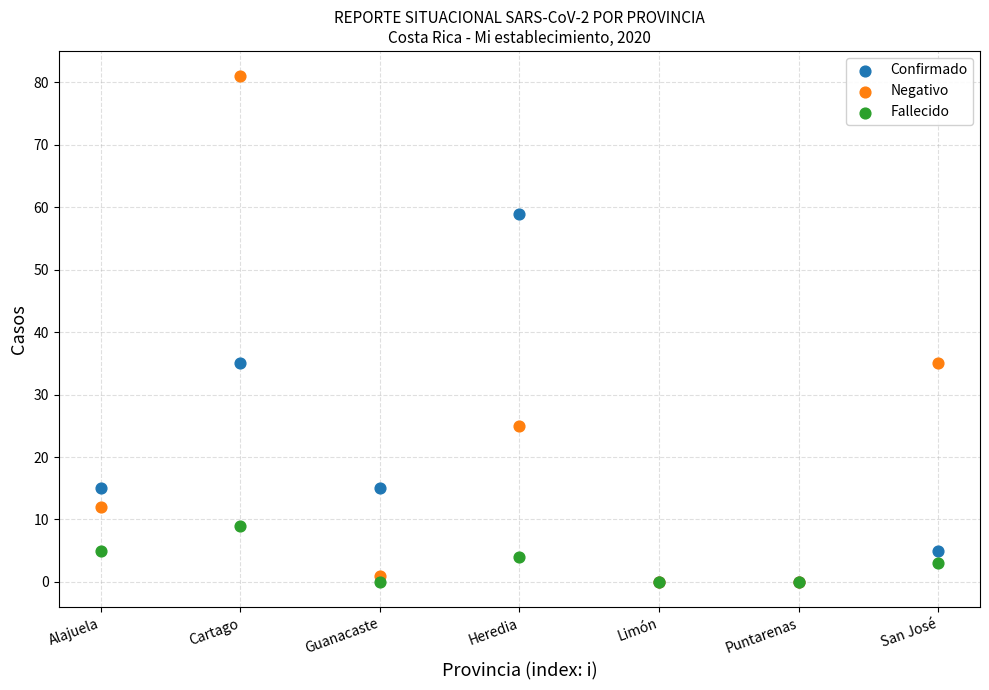

Which series has the widest spread of Y values?

Negativo